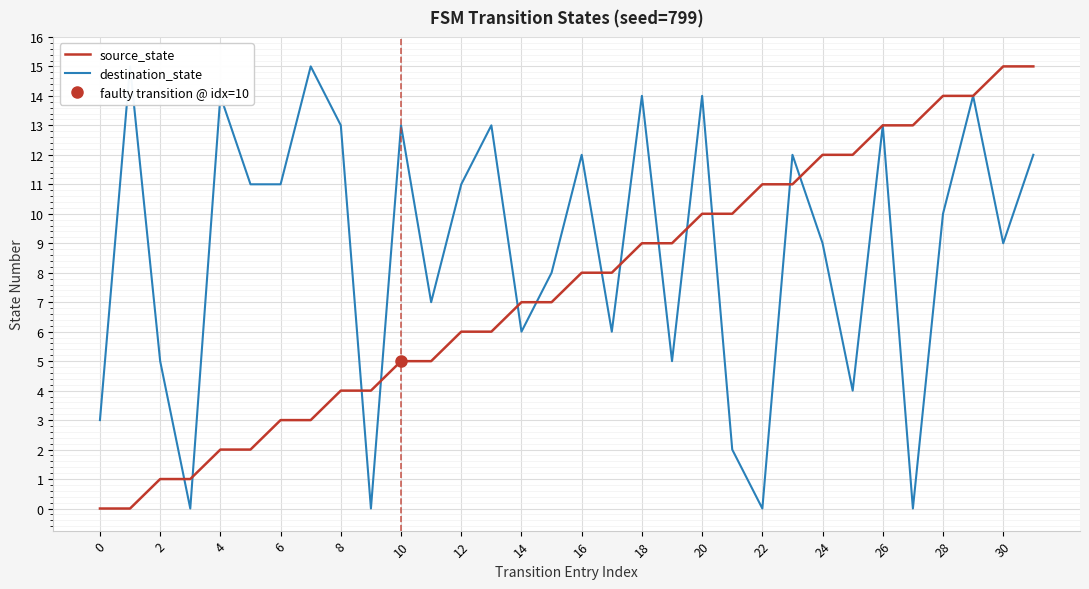

The source_state series shows 3 at 4. True or false?

False